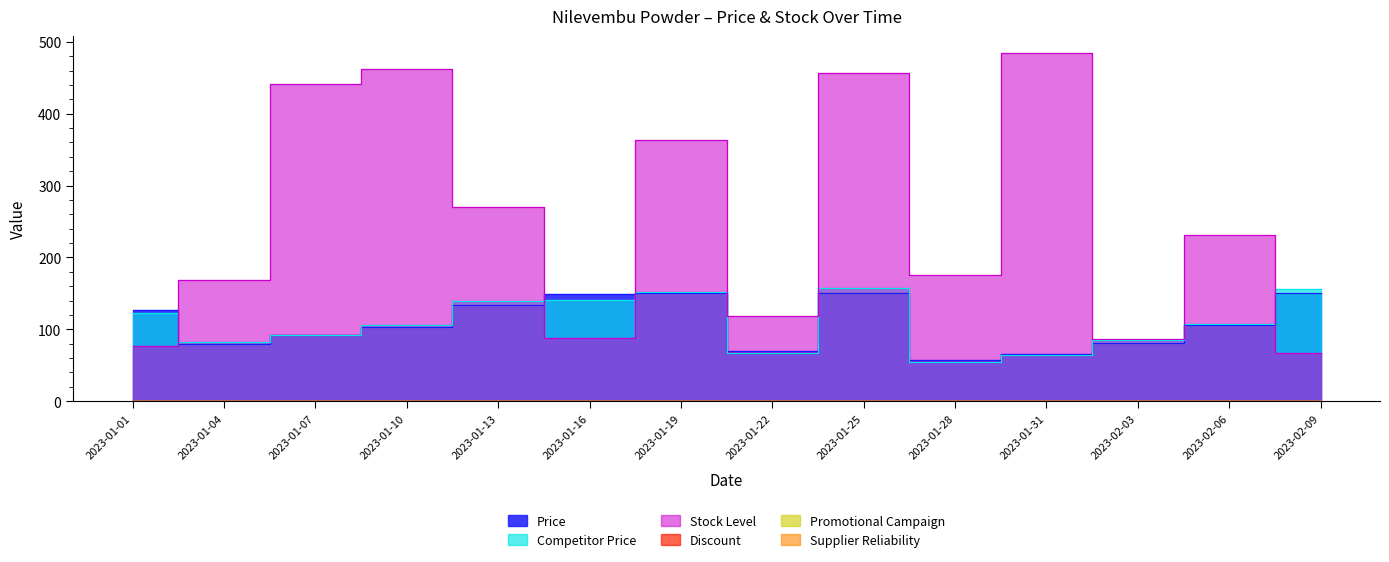

In Competitor Price, how many points are lower than both neighbors (excluding endpoints)?

3